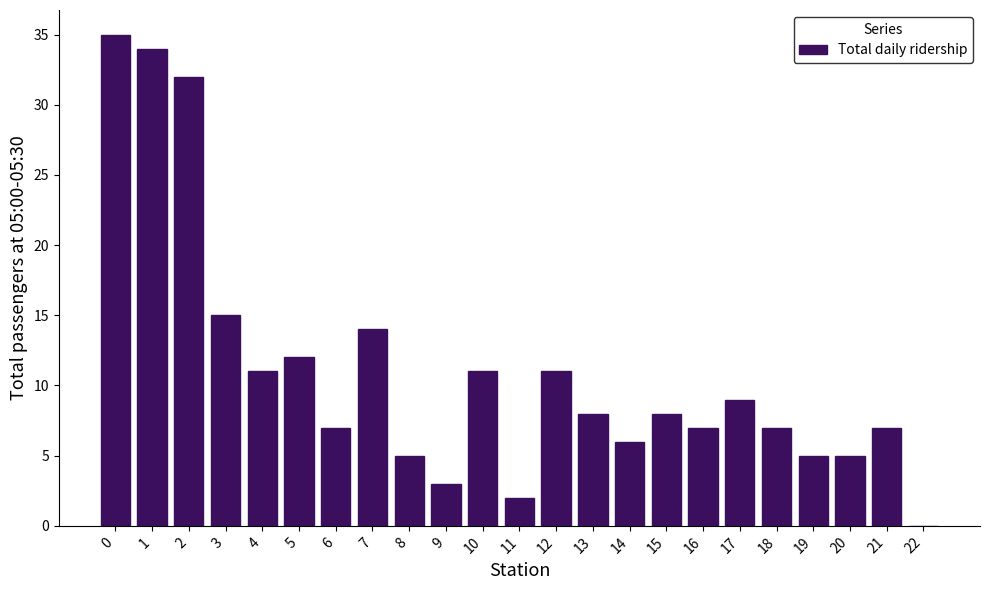

Reading right to left, what are all the values shown in this chart?

22=0	21=7	20=5	19=5	18=7	17=9	16=7	15=8	14=6	13=8	12=11	11=2	10=11	9=3	8=5	7=14	6=7	5=12	4=11	3=15	2=32	1=34	0=35